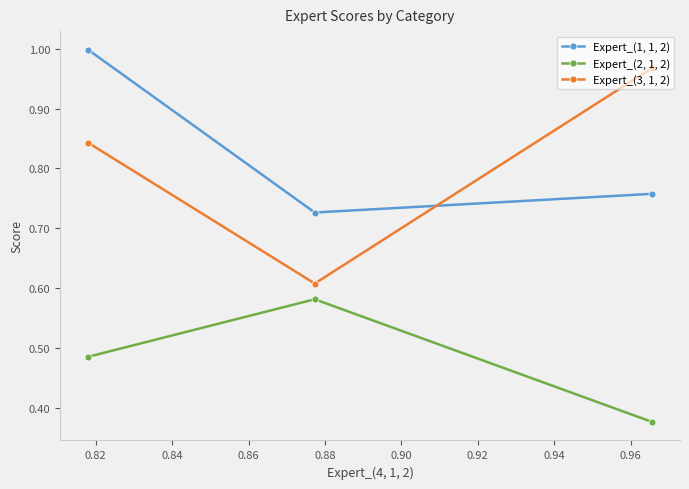

Which series has the largest range (max minus min)?

Expert_(3, 1, 2)